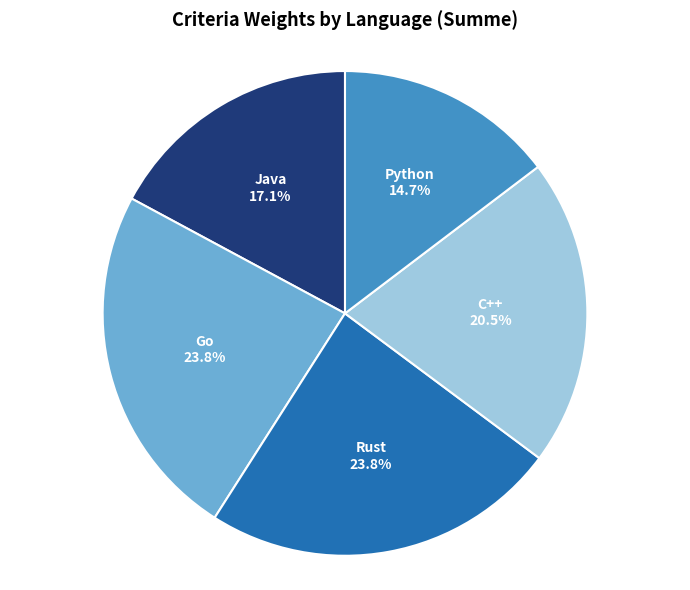

Does any single category account for the majority?

No